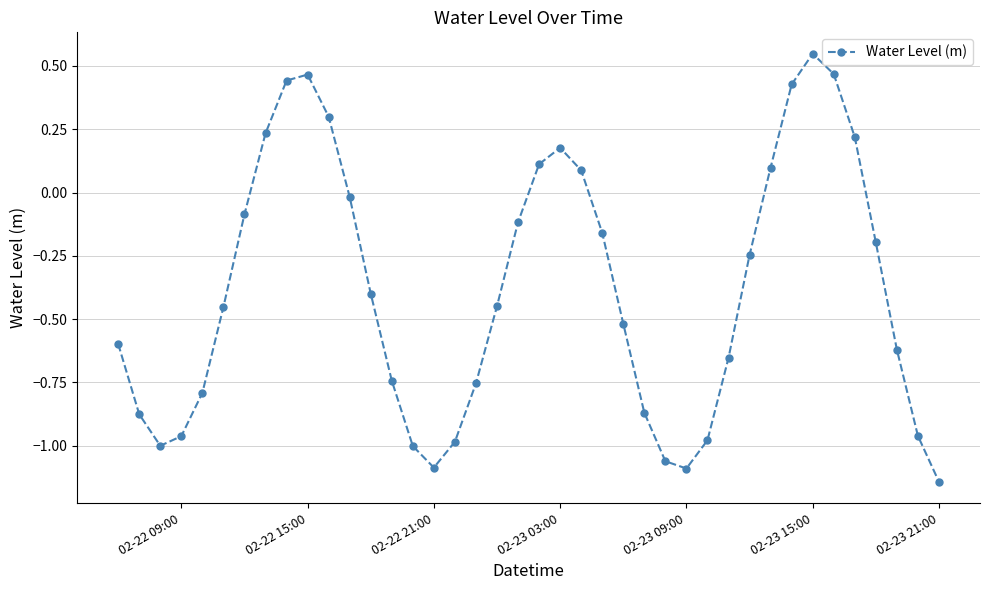

How many points are lower than both their immediate neighbors (excluding endpoints)?

3